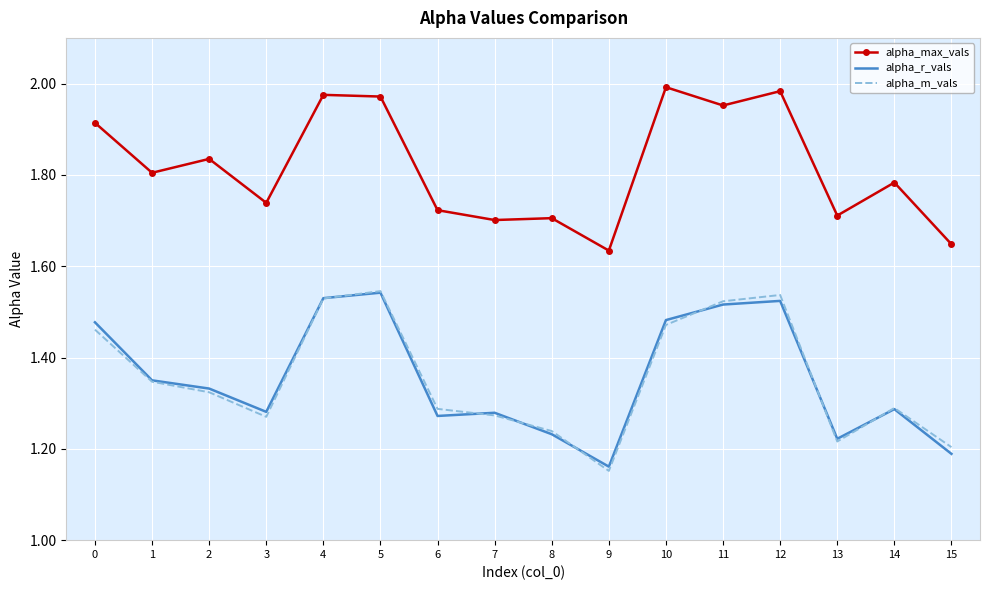

True or false: alpha_r_vals and alpha_max_vals intersect in this chart.

False